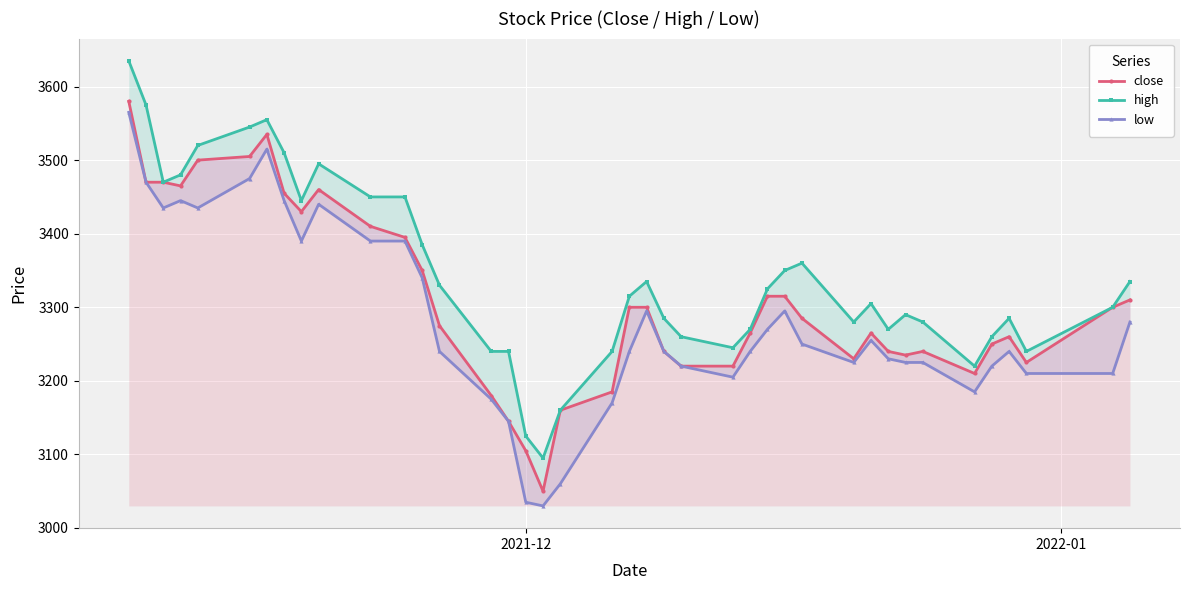

How many lines are shown in the chart?

3